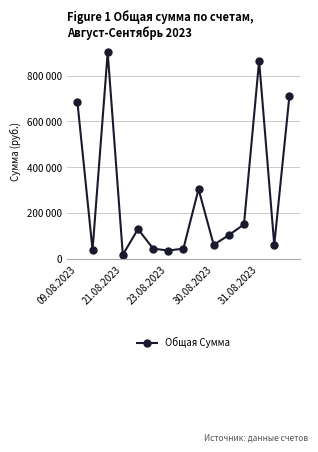

Does the chart have visible grid lines?

Yes